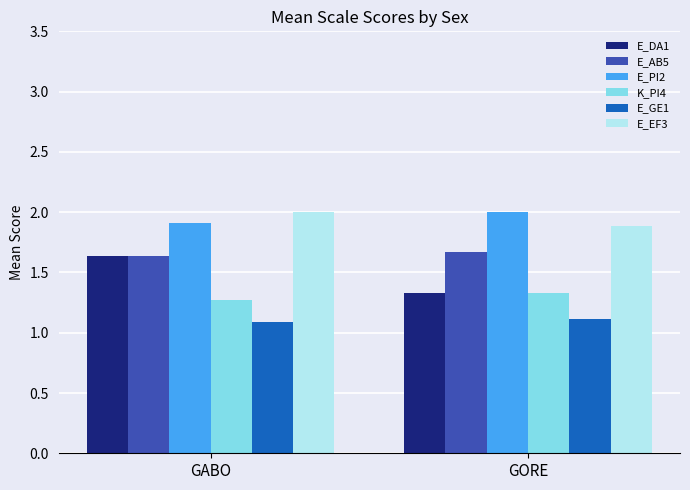

What is the maximum value shown in the chart?

2.0